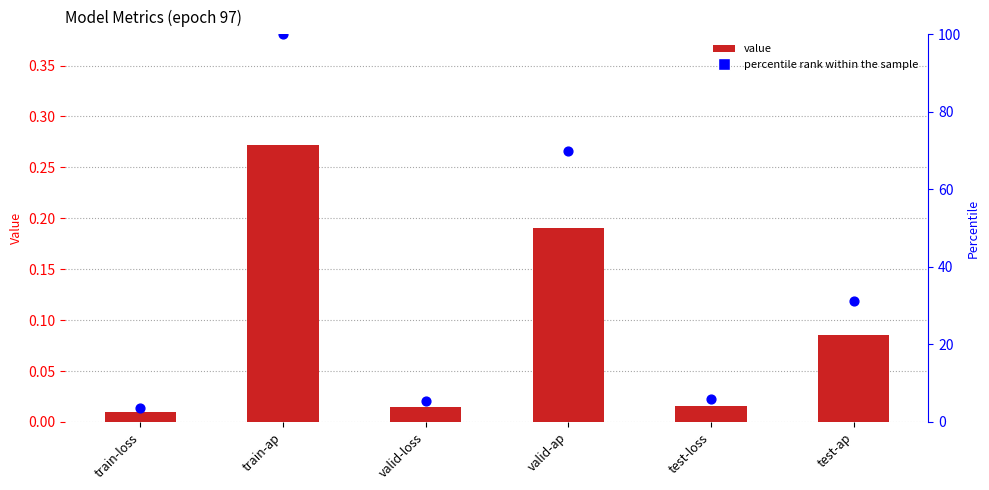

At how many categories does at least one series exceed 34?

2